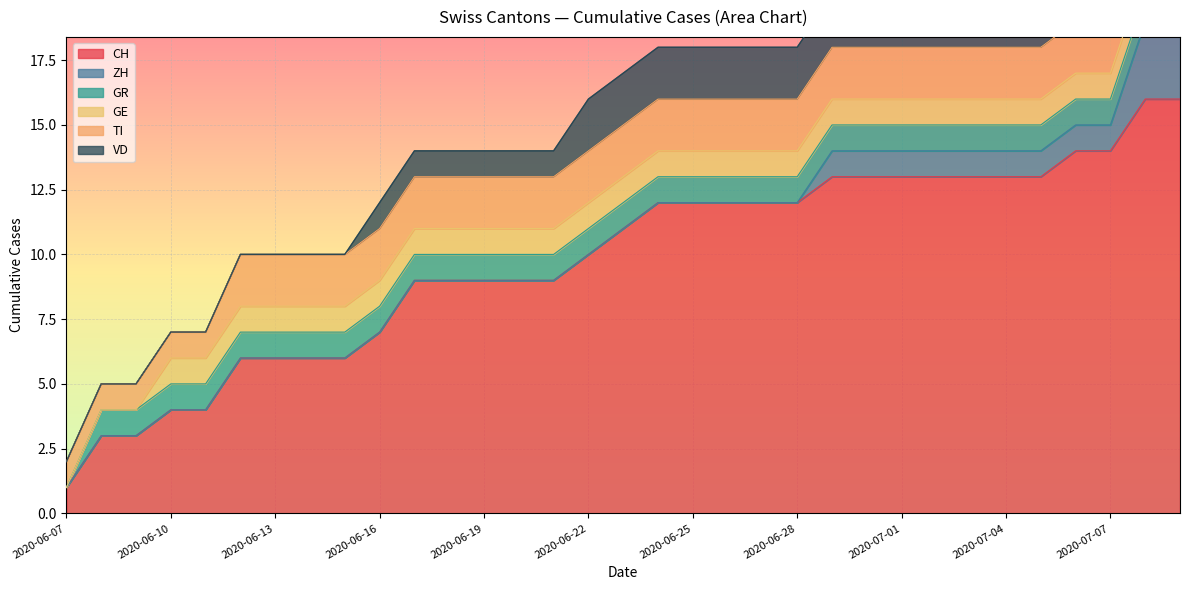

What is the total value across all series at 2020-07-07?

21